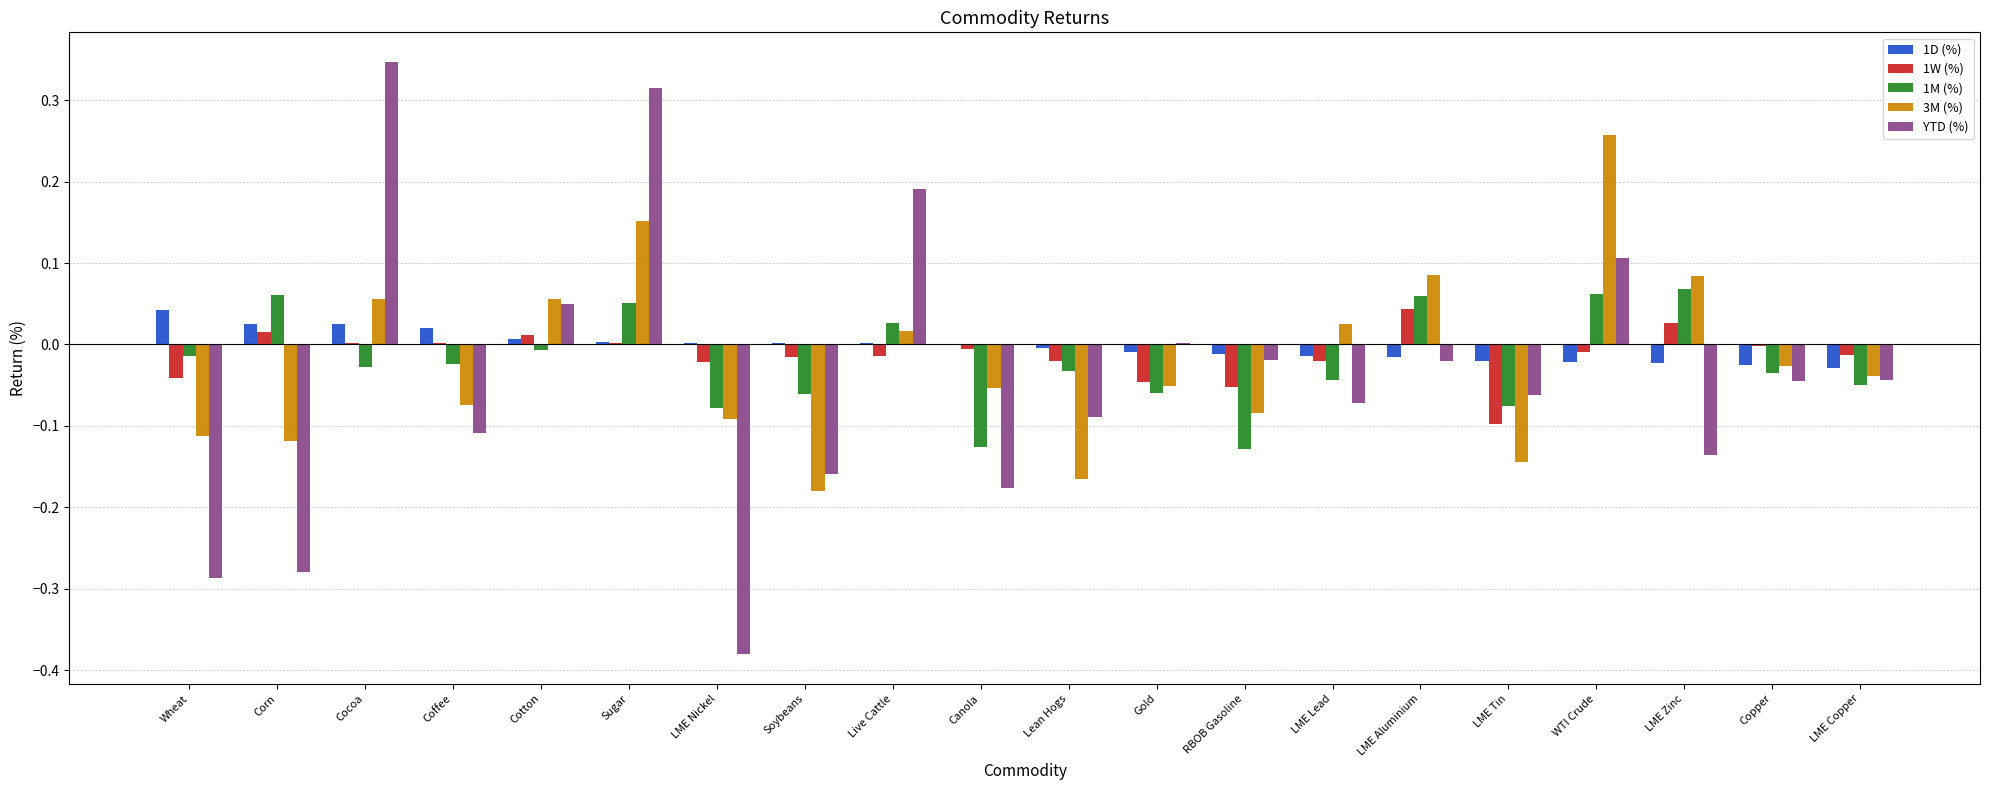

Are the bars horizontal?

No